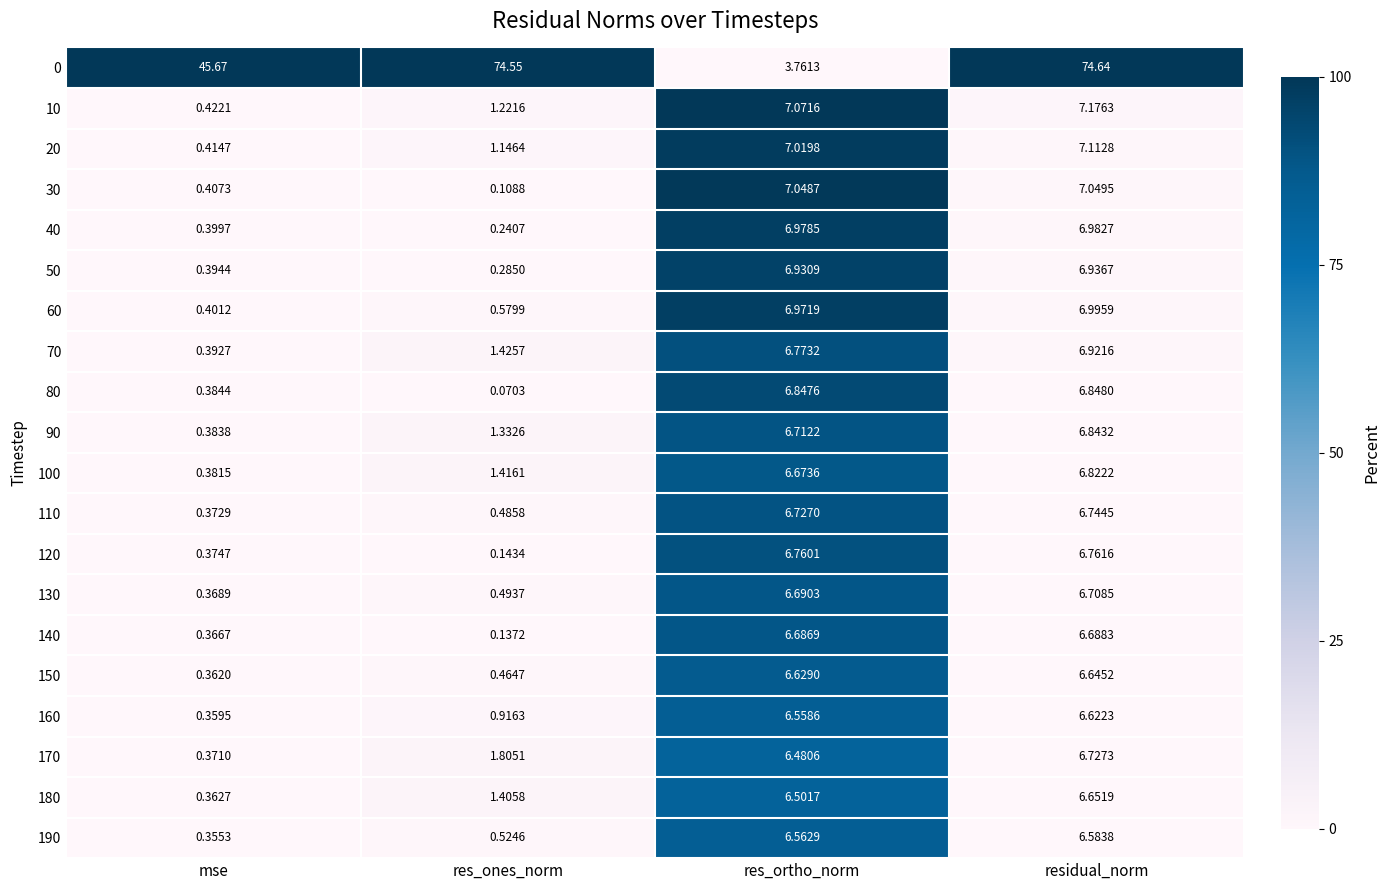

At how many categories does at least one series exceed 30?

3